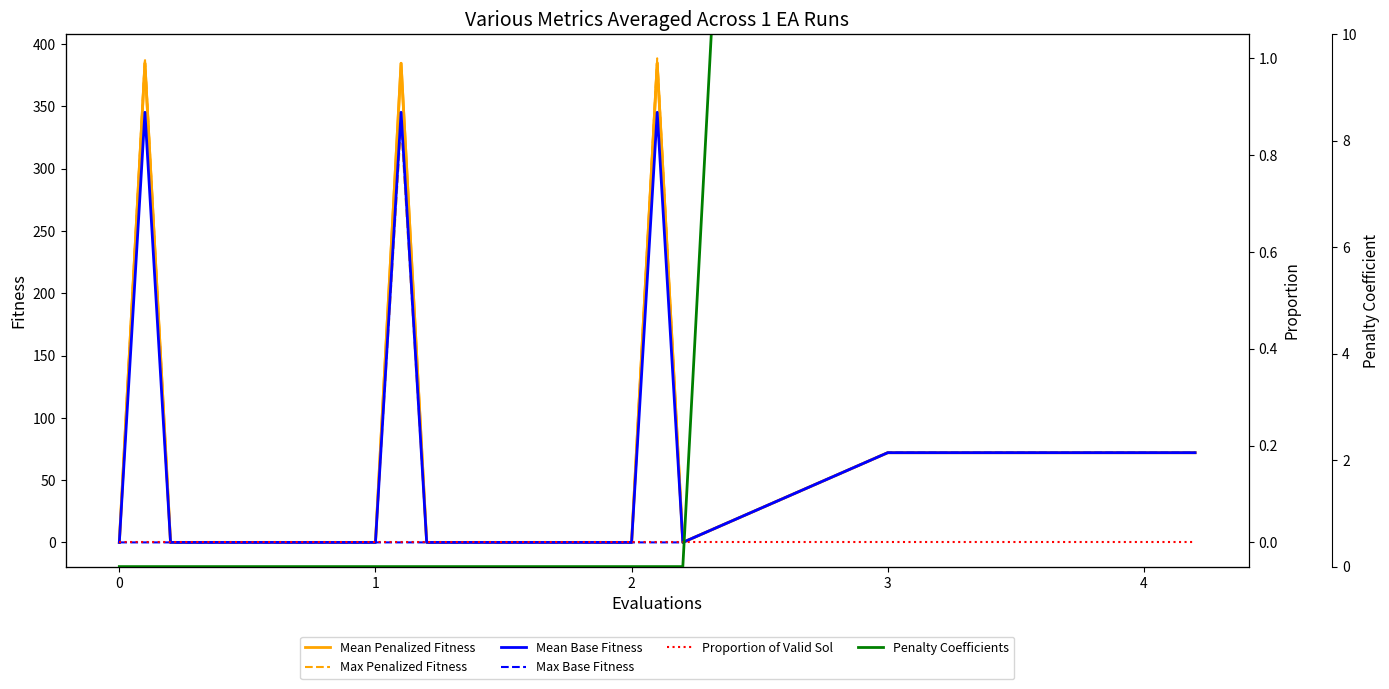

The Proportion of Valid Sol series shows 0.0 at 7. True or false?

True